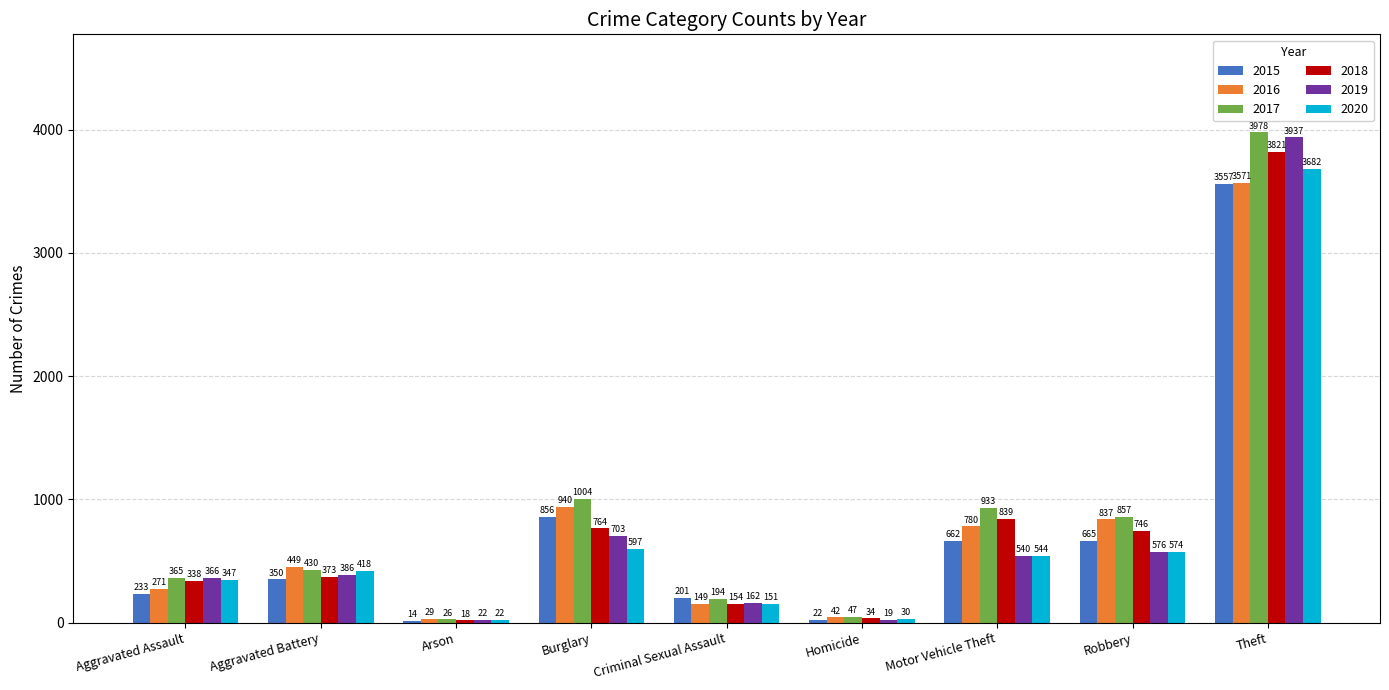

What is the average value of the 2015 series?

729